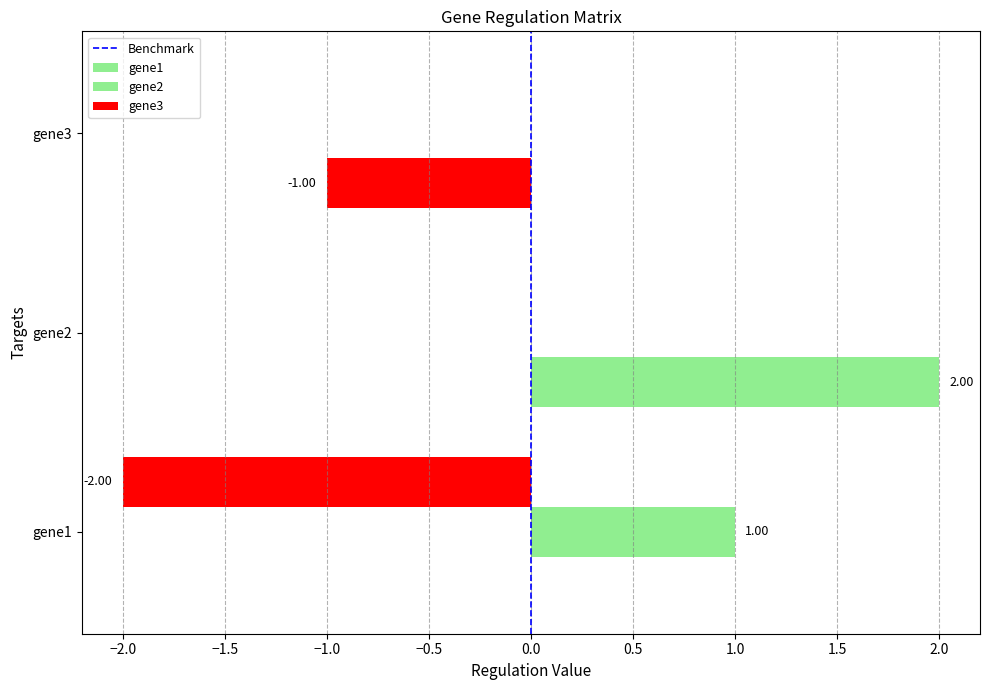

How many series are shown in this chart?

3